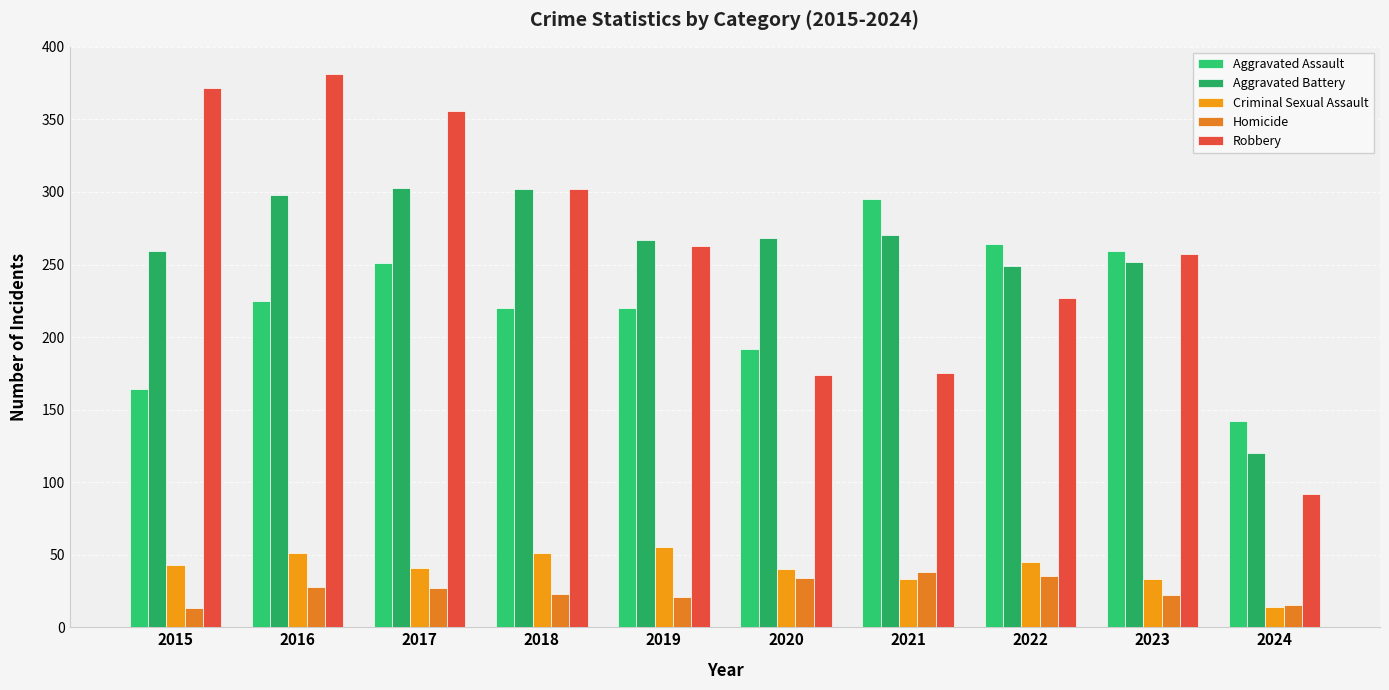

What is the value of the Aggravated Battery bar at the 2nd from the left?

298